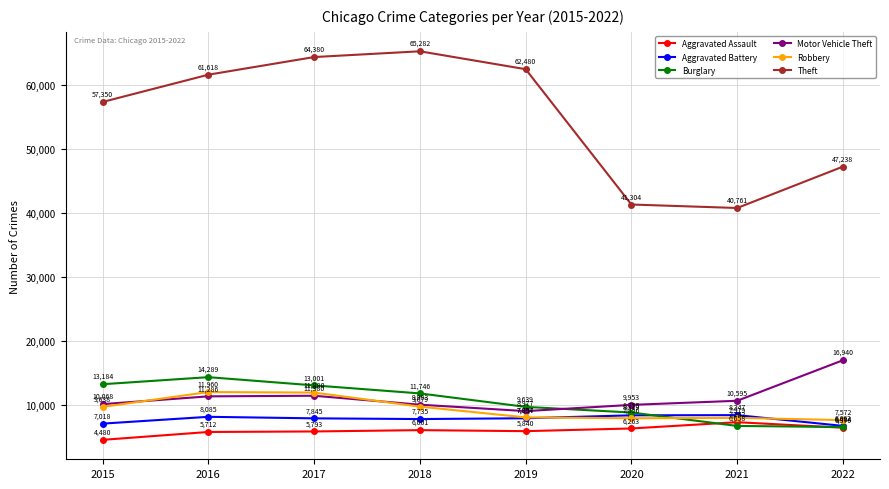

The value of Burglary at 2020 is 4659. True or false?

False